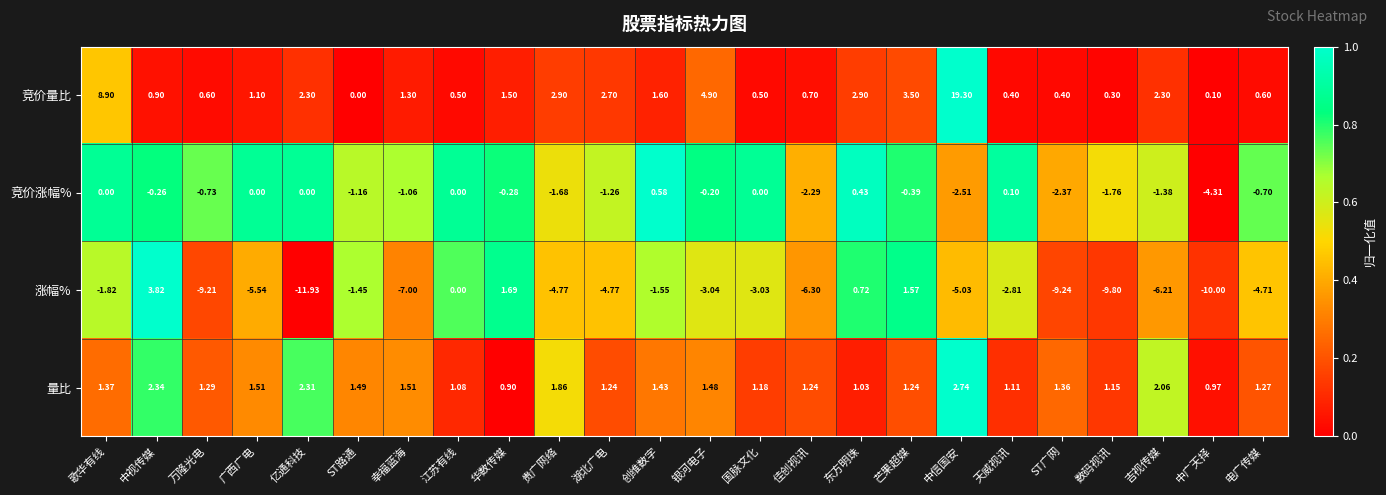

Which series has the widest spread of values?

竞价量比